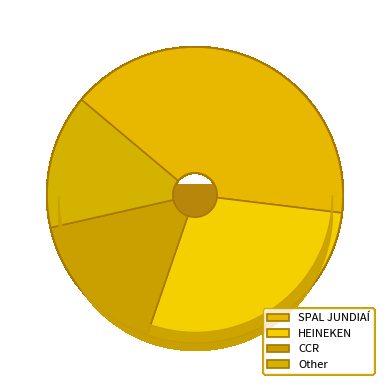

What is the smallest slice in the pie chart?

Other